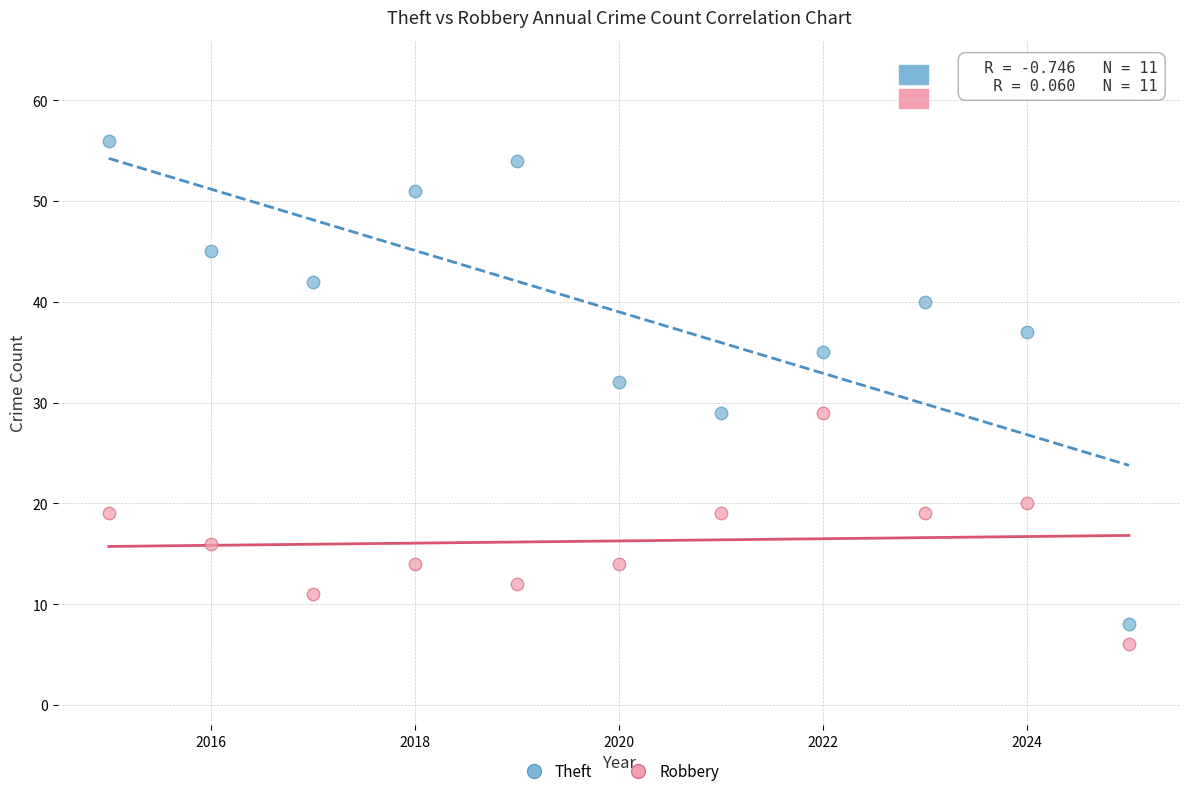

Which series reaches the minimum Y coordinate?

Robbery